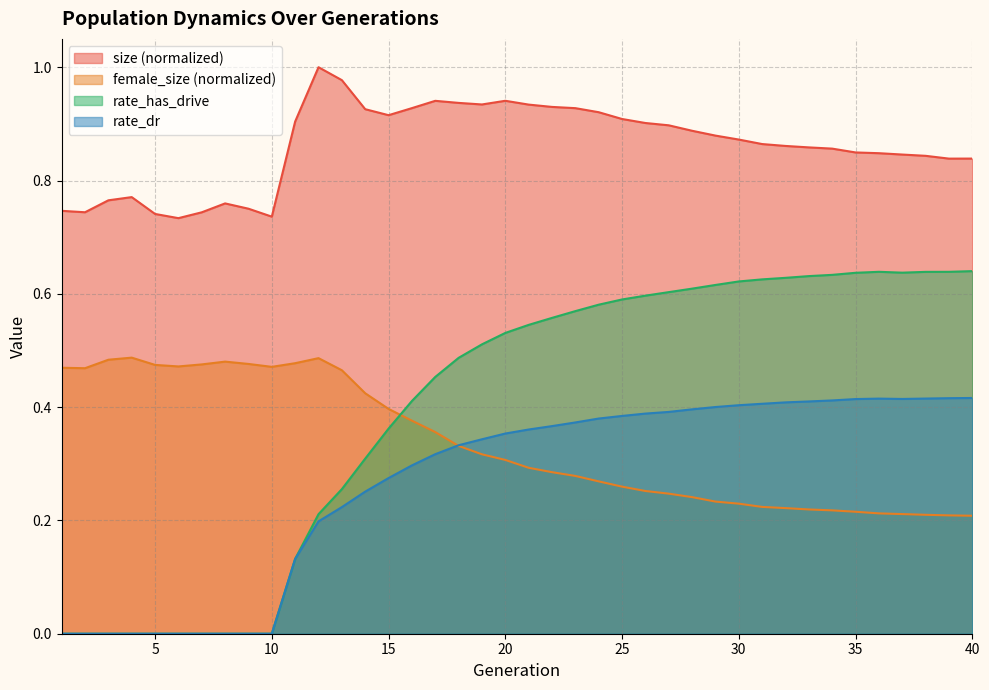

True or false: rate_has_drive has more than 2 interior local peaks.

False